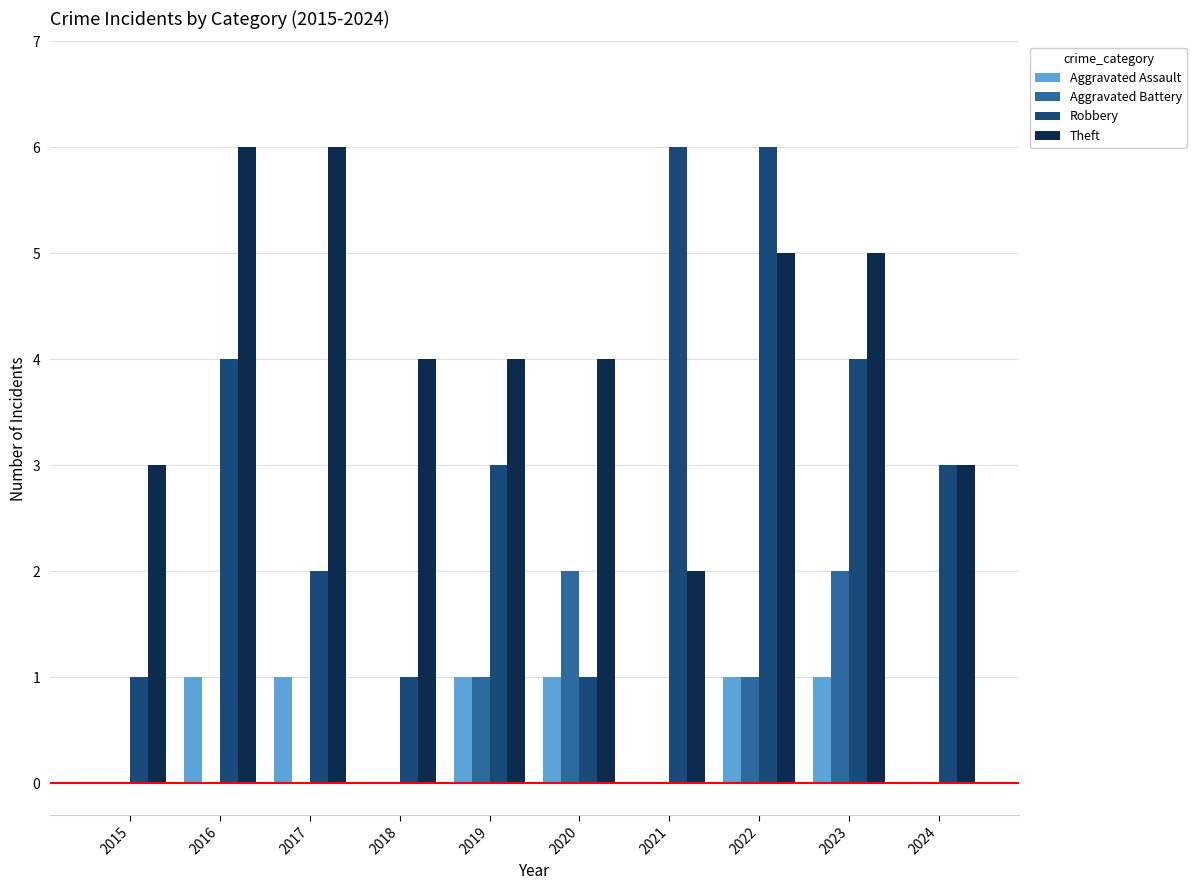

Count the number of data series in this chart.

4